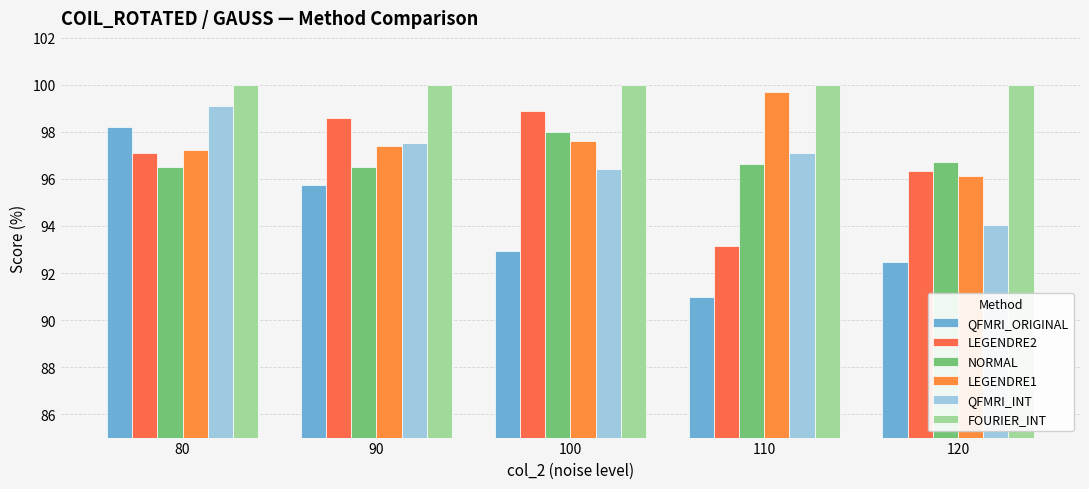

Reading left to right, list all the values displayed in this chart.

QFMRI_ORIGINAL: 80=98.2	90=95.7	100=93.0	110=91.0	120=92.5
LEGENDRE2: 80=97.1	90=98.6	100=98.9	110=93.2	120=96.3
NORMAL: 80=96.5	90=96.5	100=98.0	110=96.6	120=96.7
LEGENDRE1: 80=97.2	90=97.4	100=97.6	110=99.7	120=96.1
QFMRI_INT: 80=99.1	90=97.5	100=96.4	110=97.1	120=94.0
FOURIER_INT: 80=100.0	90=100.0	100=100.0	110=100.0	120=100.0